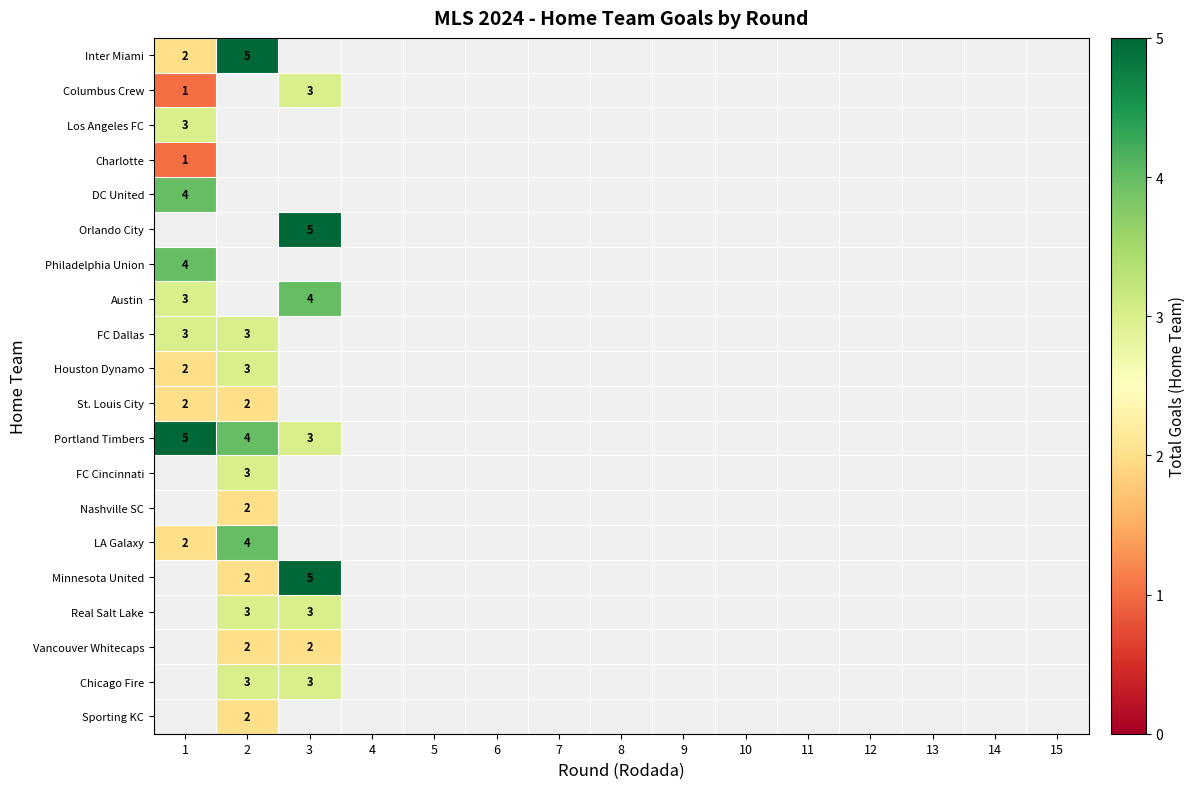

True or false: Vancouver Whitecaps has a value of 1 at 2.

False